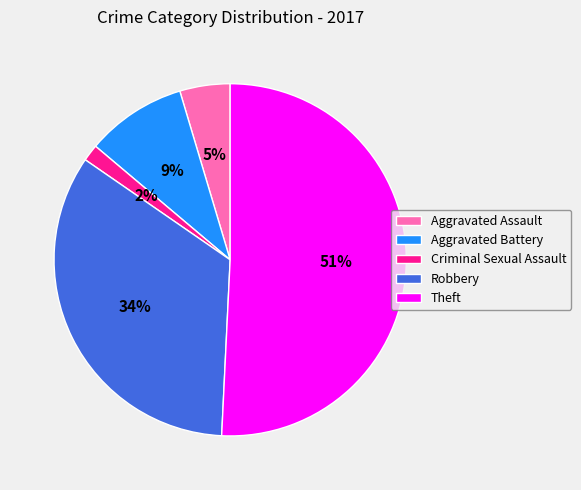

Combined, do Aggravated Battery and Theft account for over 50%?

Yes